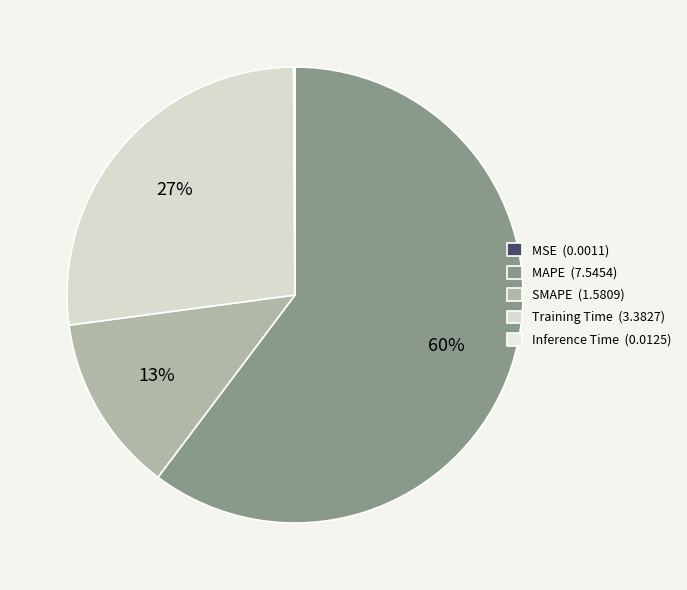

To the nearest percent, what percentage of the pie is SMAPE?

13%